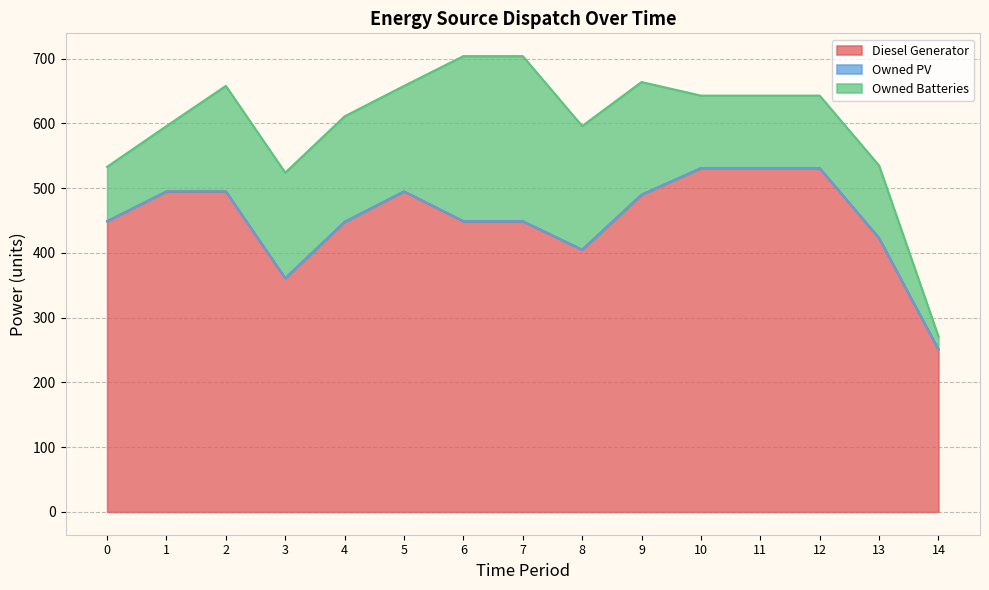

How many series are shown in this chart?

3